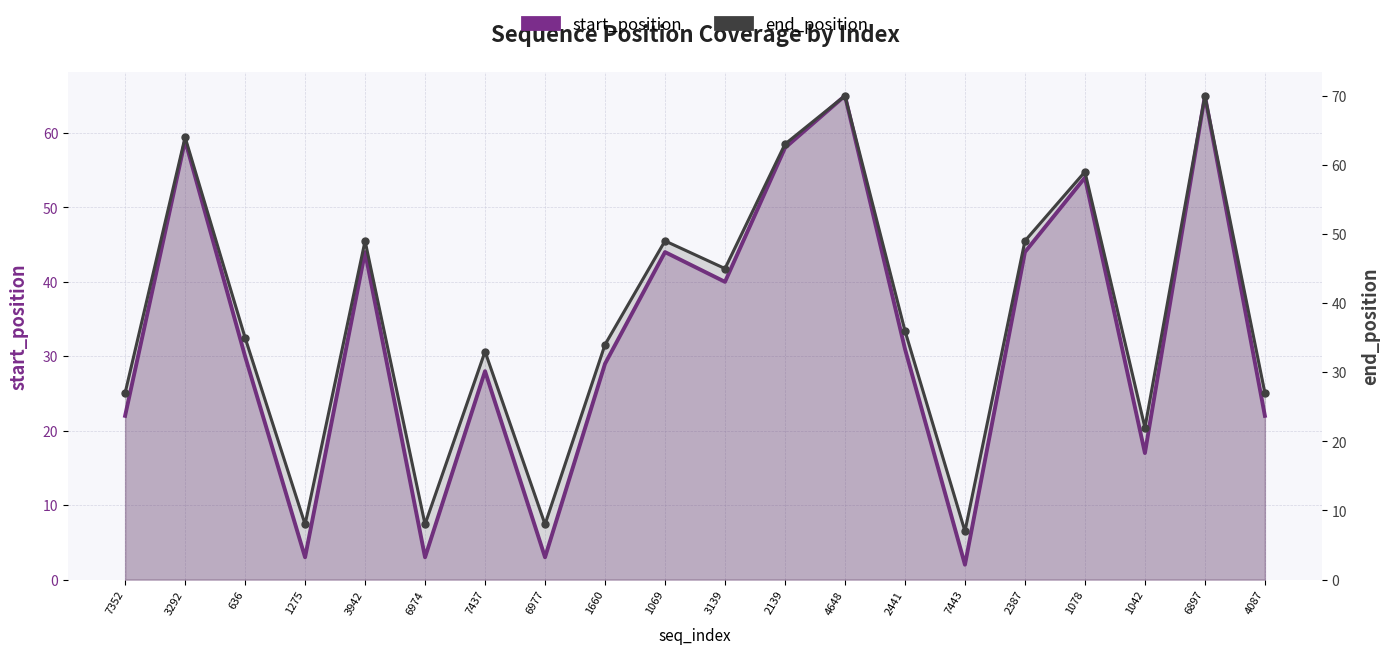

In start_position, how many points are lower than both neighbors (excluding endpoints)?

6